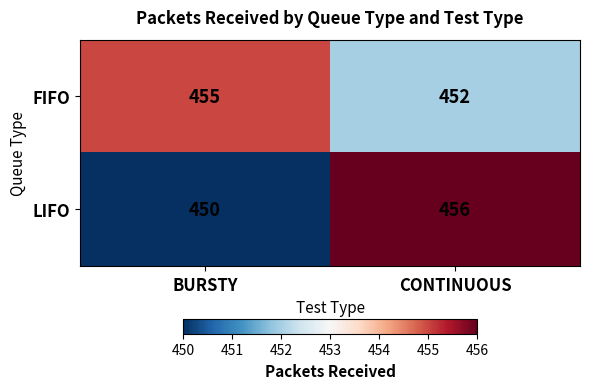

What is the difference between the highest and lowest values at BURSTY?

5